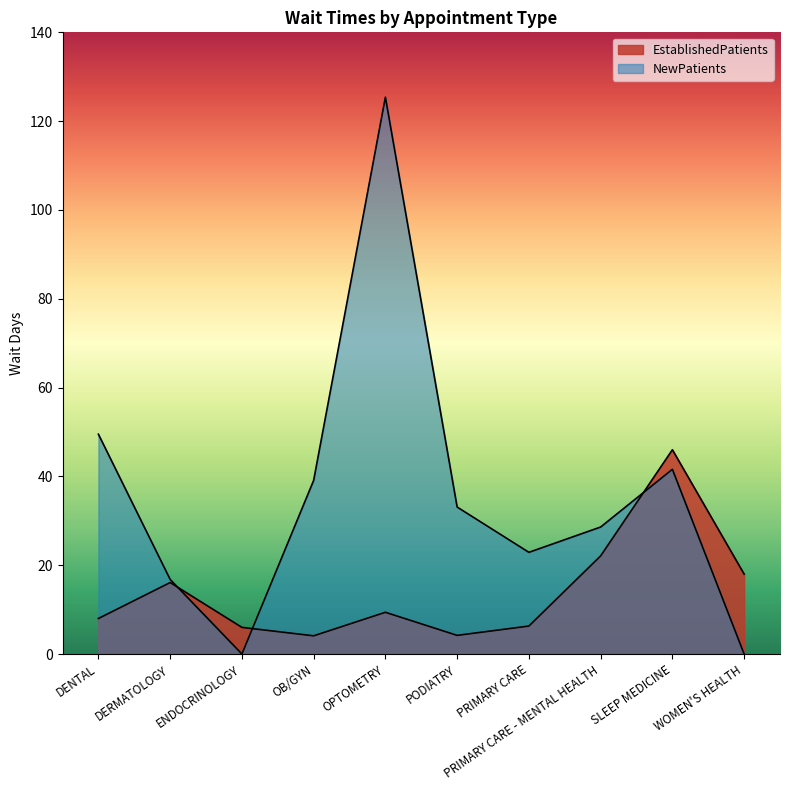

True or false: EstablishedPatients has a value of 29.3 at WOMEN'S HEALTH.

False